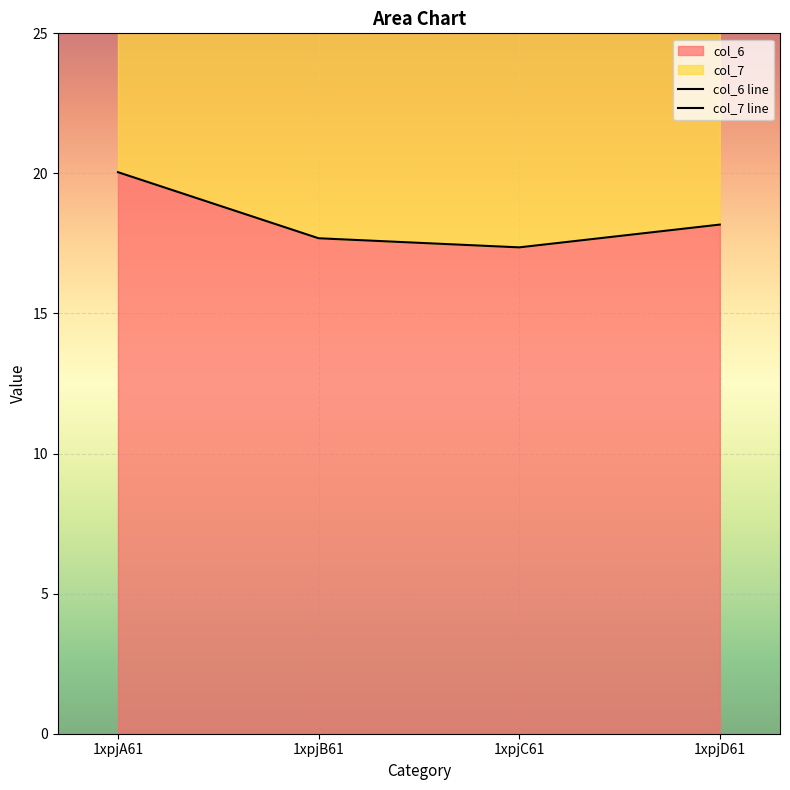

At which category does the chart reach its peak across all series?

1xpjA61